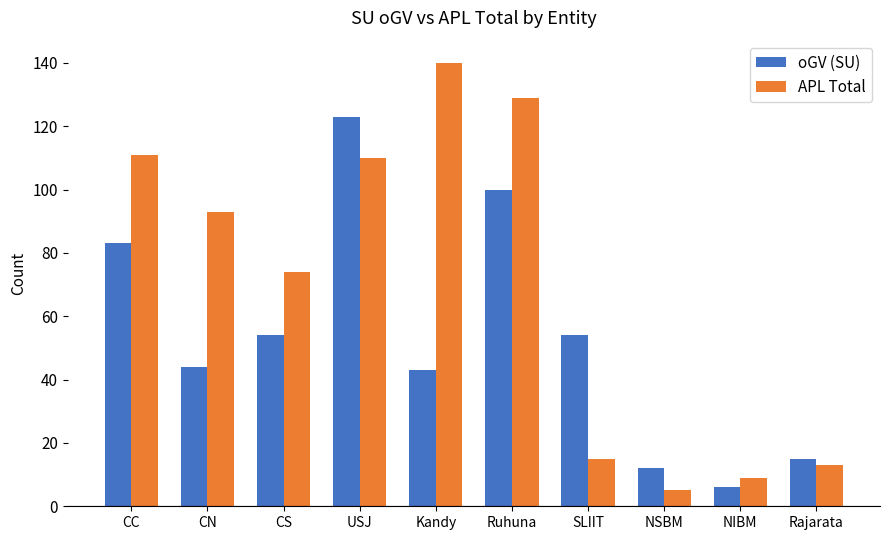

Reading left to right, what are all the values shown in this chart?

oGV (SU): 83	44	54	123	43	100	54	12	6	15
APL Total: 111	93	74	110	140	129	15	5	9	13